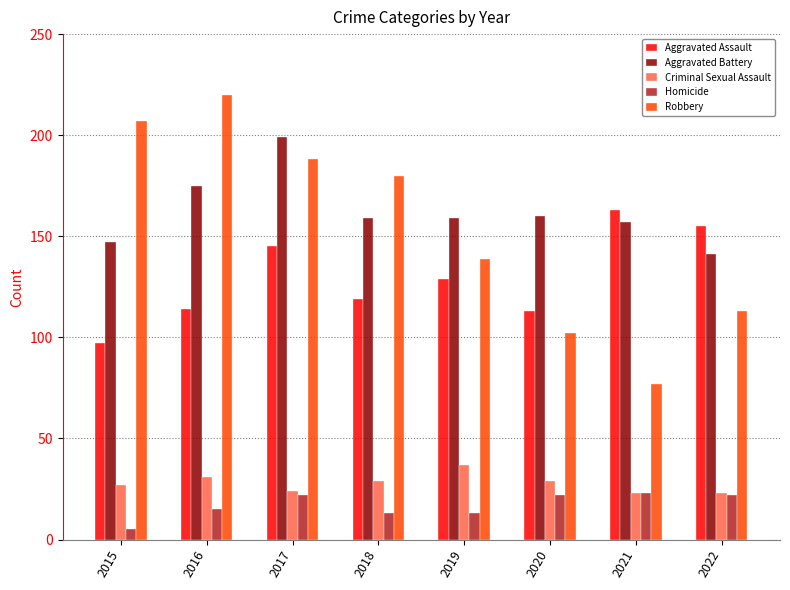

At which category is the sum across all series the highest?

2017